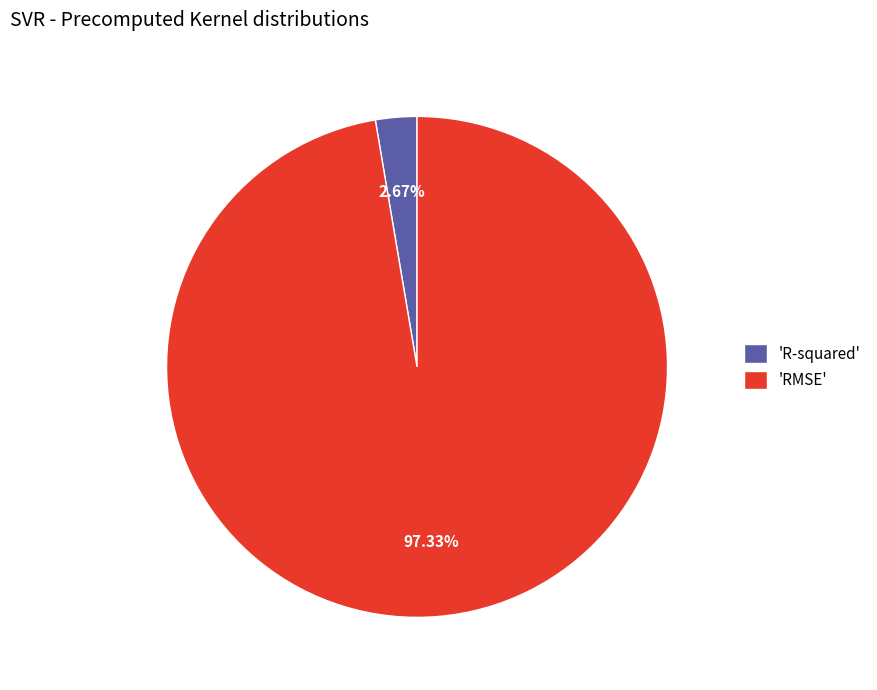

Which has a higher value, 'RMSE' or 'R-squared'?

'RMSE'